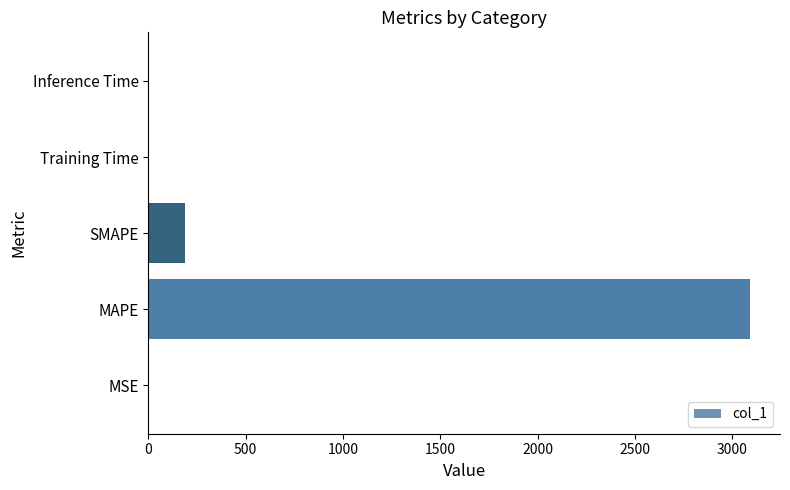

What is the average value?

655.8